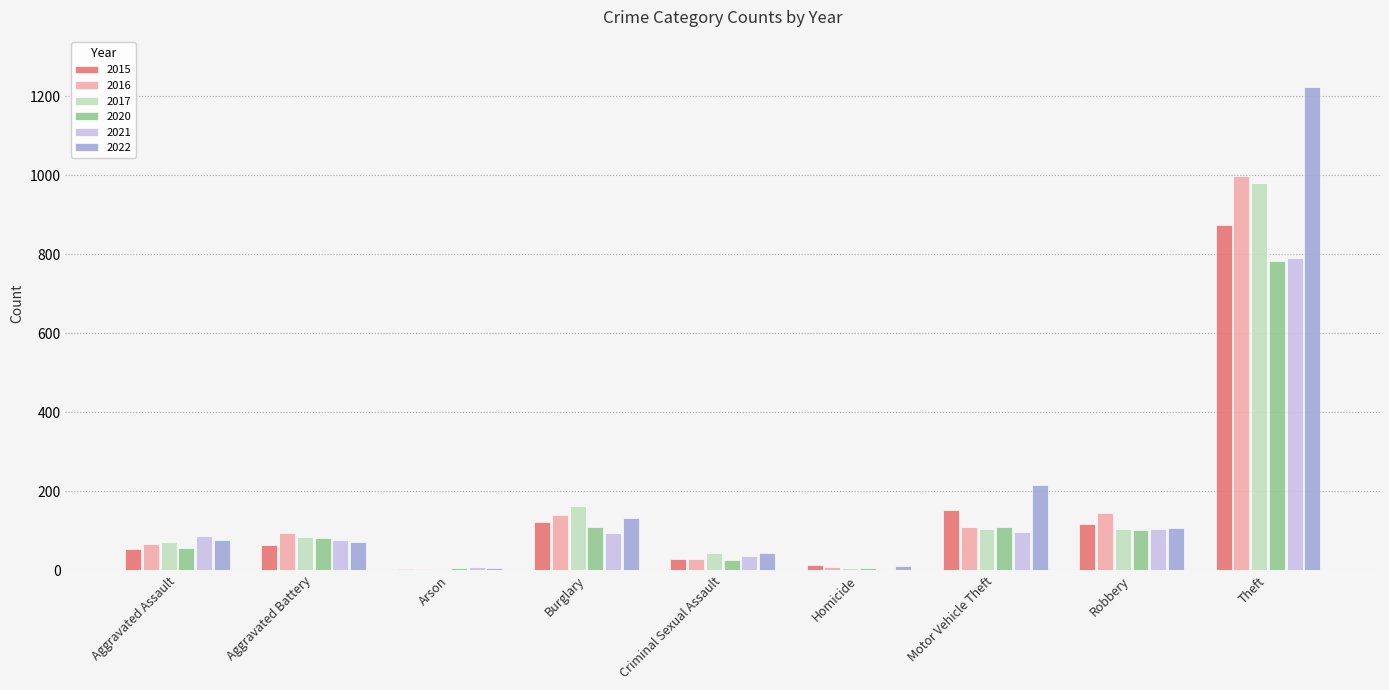

What is the maximum value shown in the chart?

1222